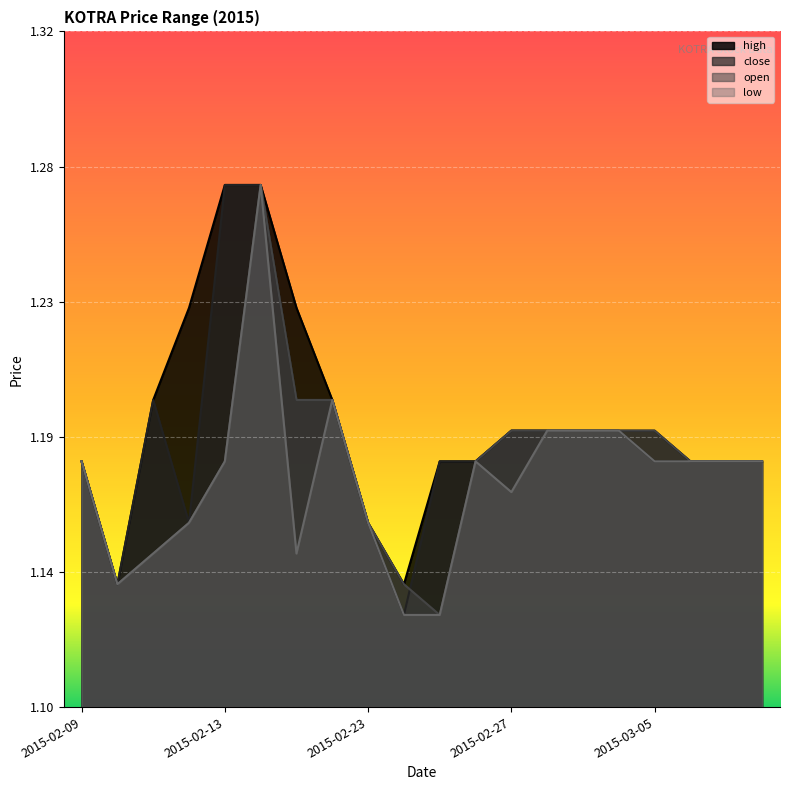

What are all the series names shown in the legend?

high, close, open, low